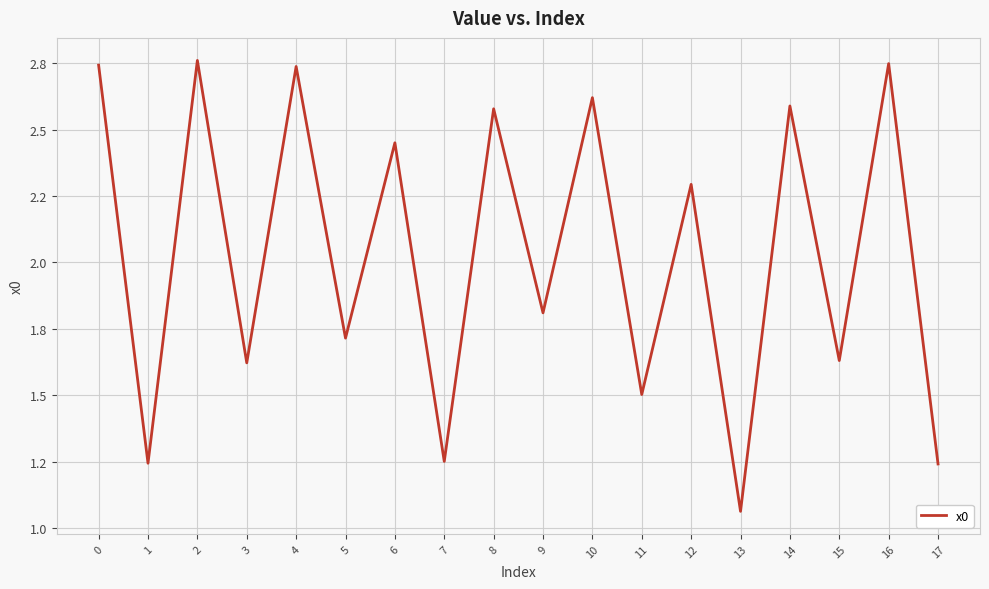

What is the approximate value at 13?

1.1